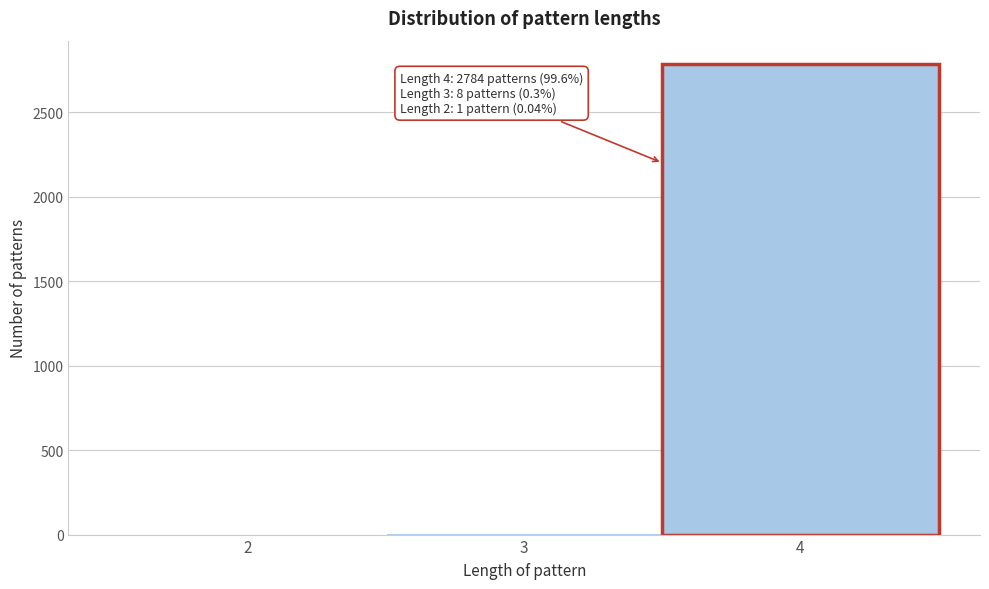

Which range on the x-axis has the tallest bar?

3.5 to 4.5